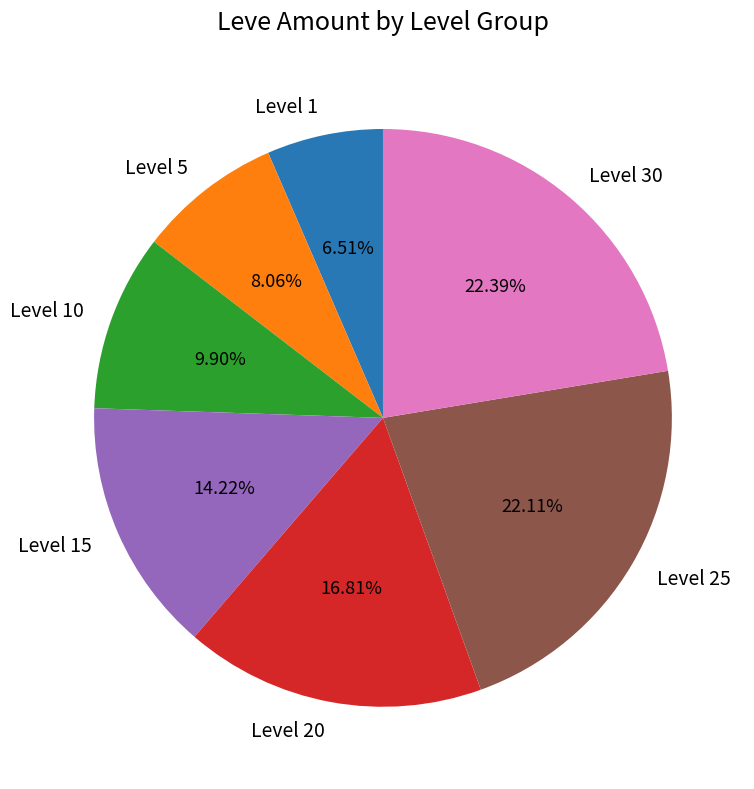

Which has a higher value, Level 5 or Level 25?

Level 25